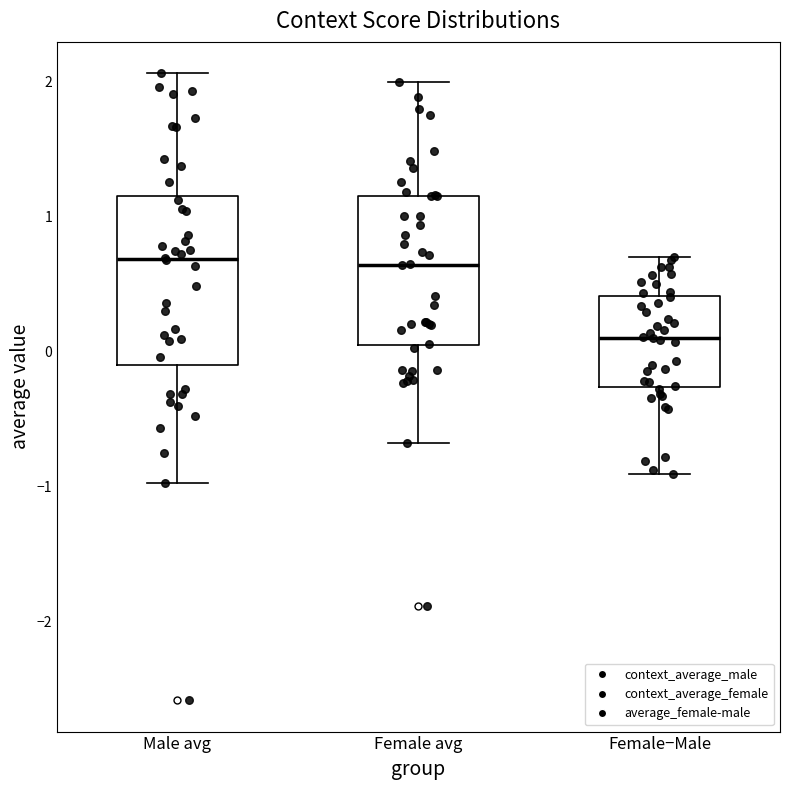

Where is the upper edge of the box for Female avg on the y-axis? The values are not printed on the chart, so give them approximately, as read against the axis.

1.2